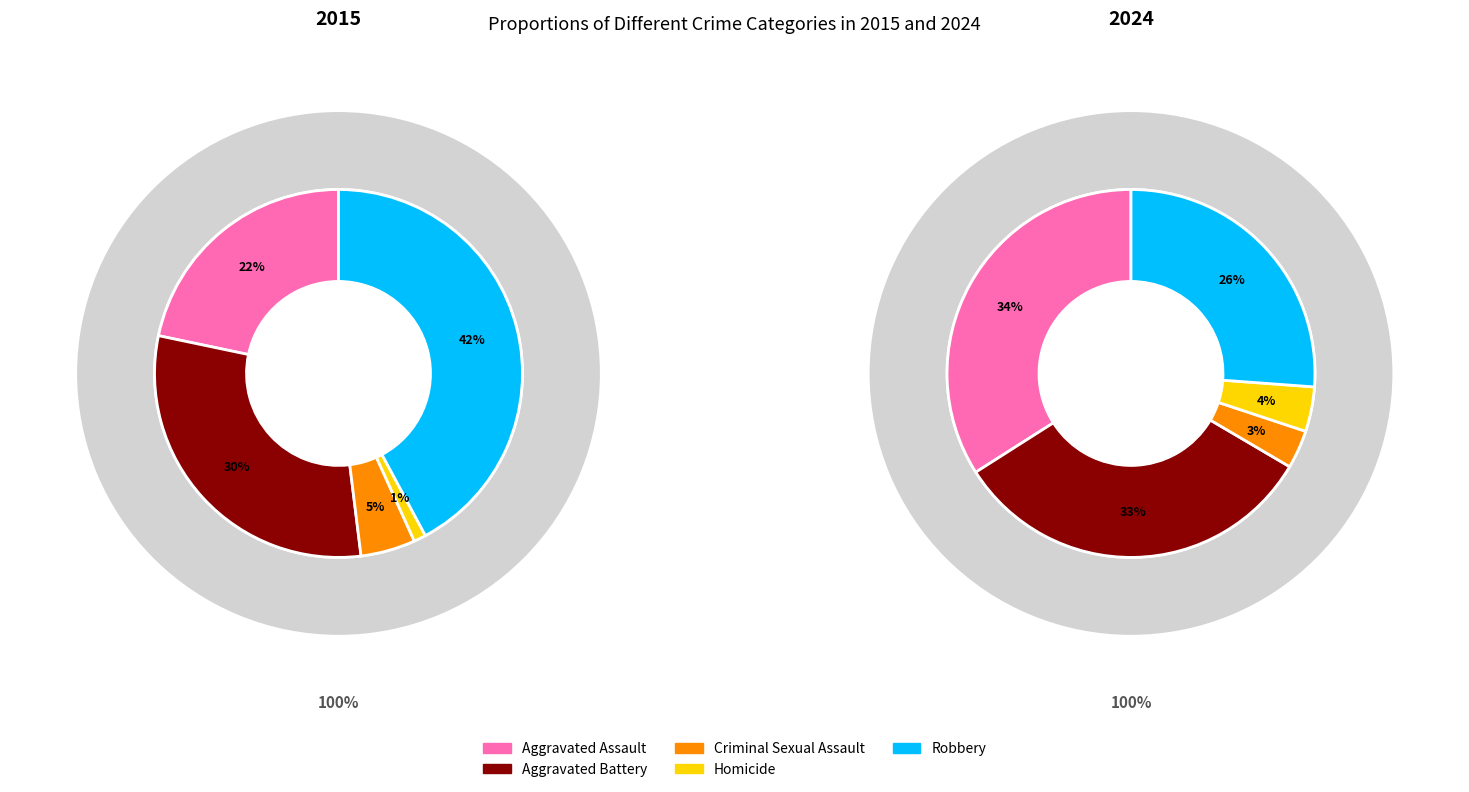

What percentage is NOT represented by Aggravated Battery?

69.8%